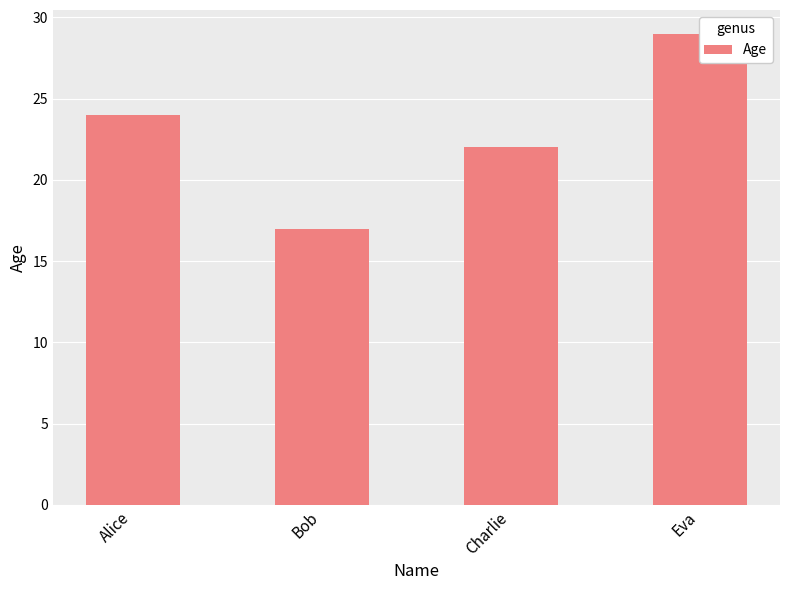

Reading left to right, extract all data points from this chart.

24	17	22	29